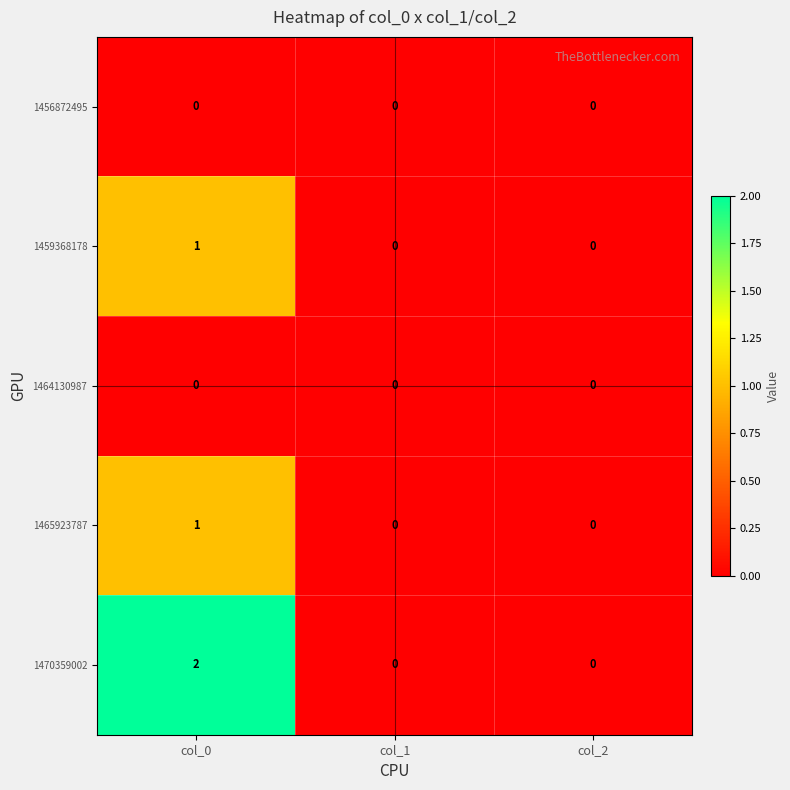

Which category has the highest value across all series?

col_0